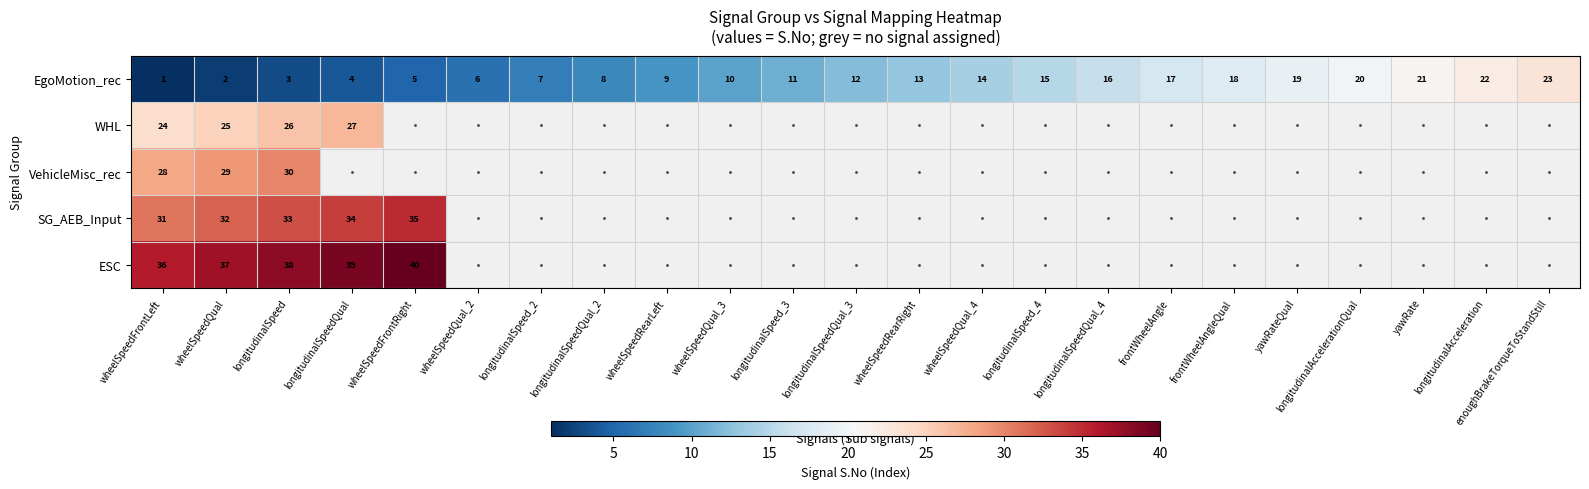

What is the sum of the EgoMotion_rec values at wheelSpeedRearRight and longitudinalSpeedQual_2?

21